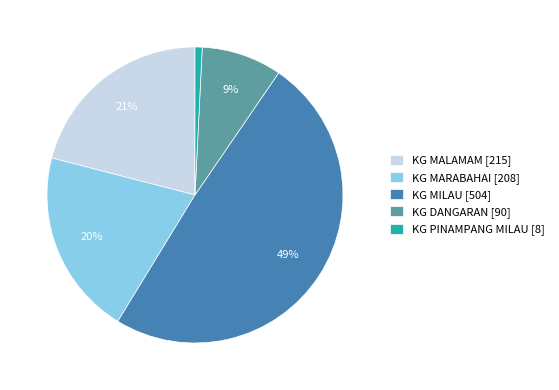

Count the number of slices in the pie.

5